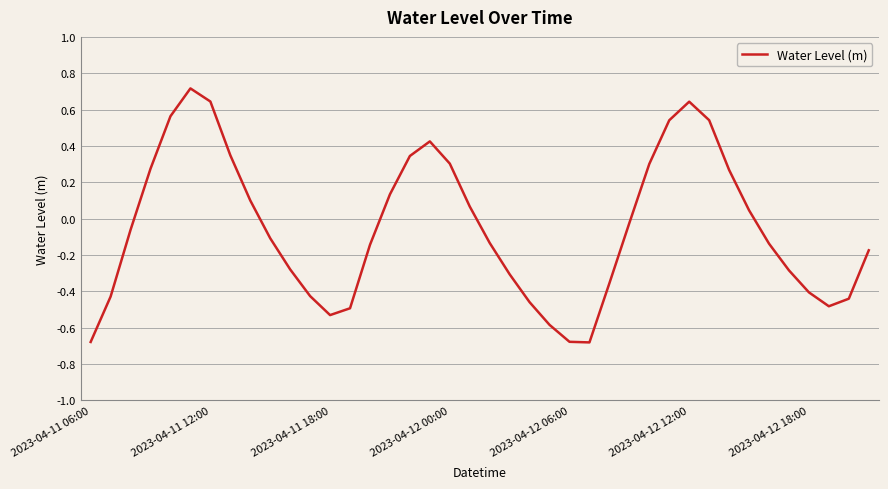

What is the greatest value displayed?

0.7